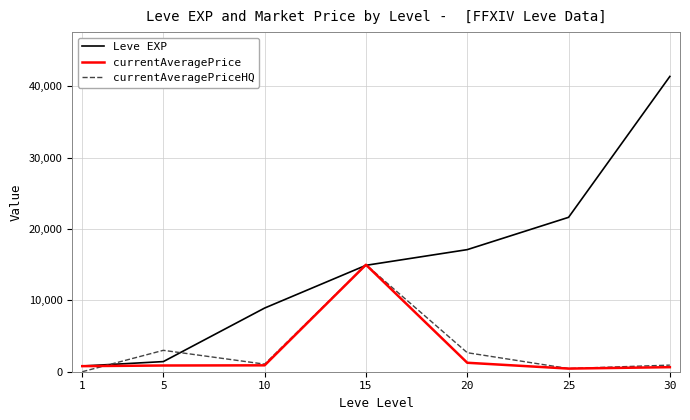

What is the greatest value displayed?

41410.0